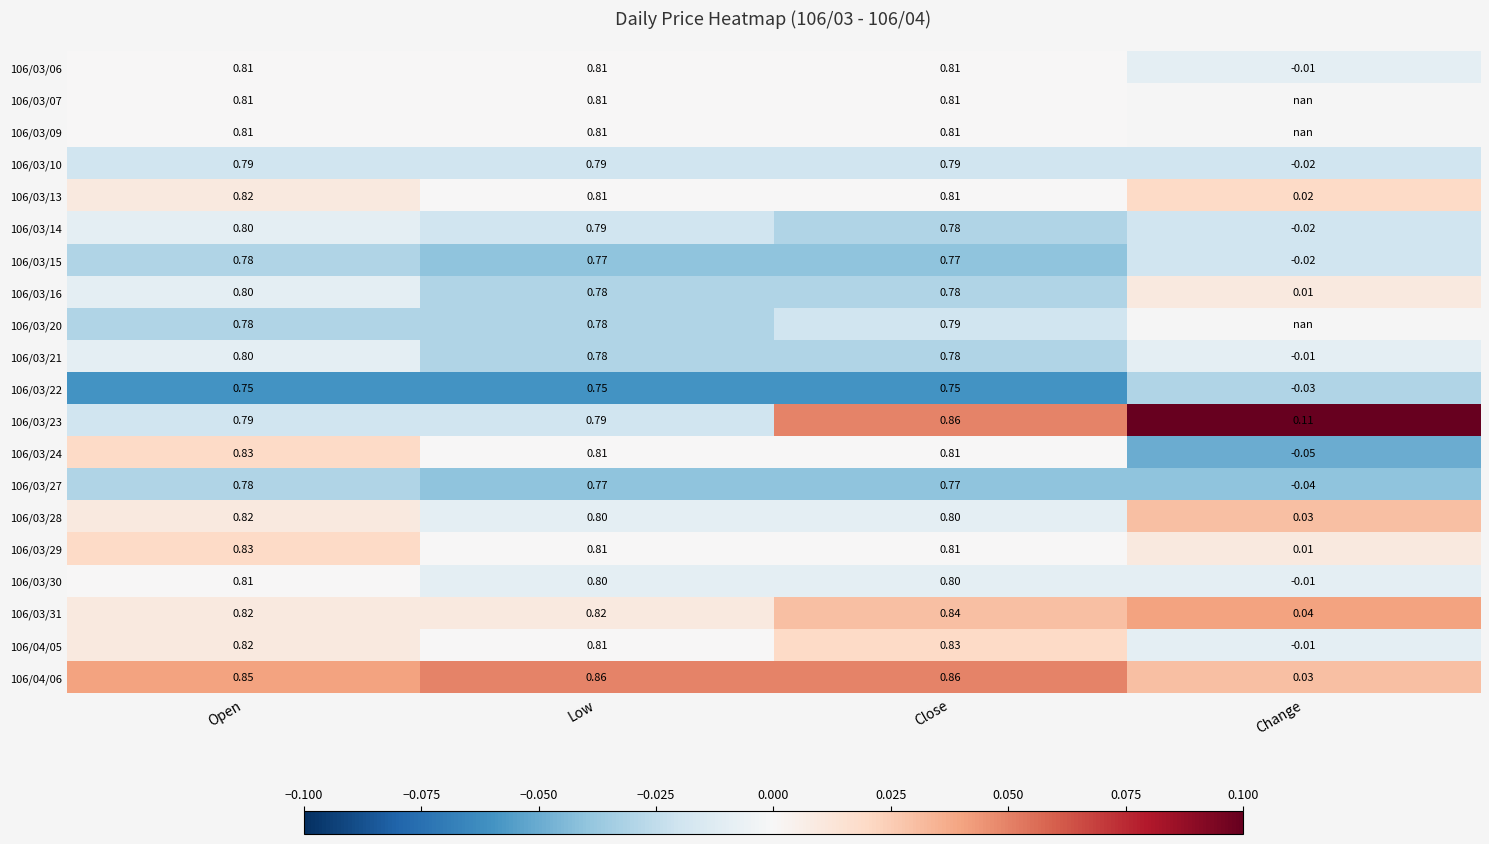

How many values in 106/04/05 are below zero?

1